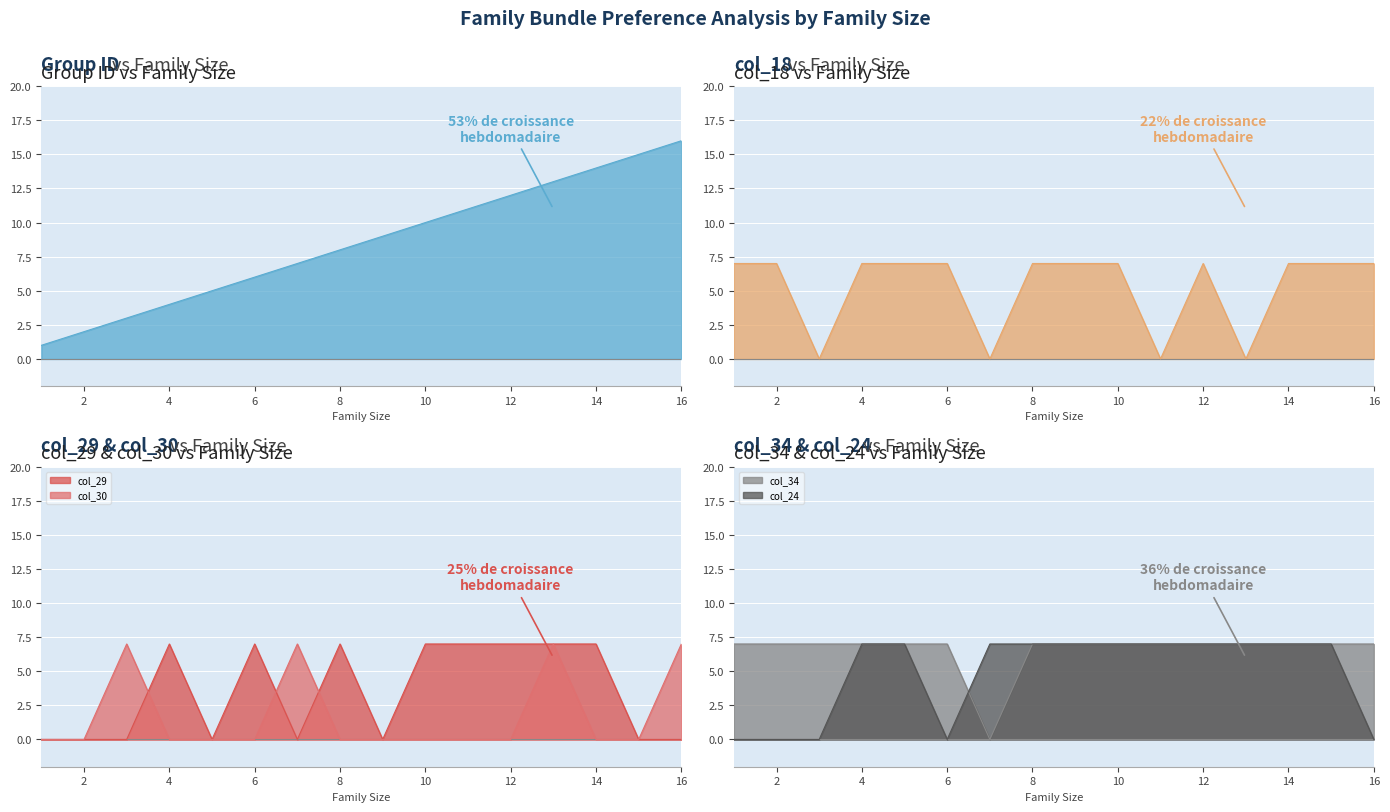

Between 1 and 14, which is larger?

14